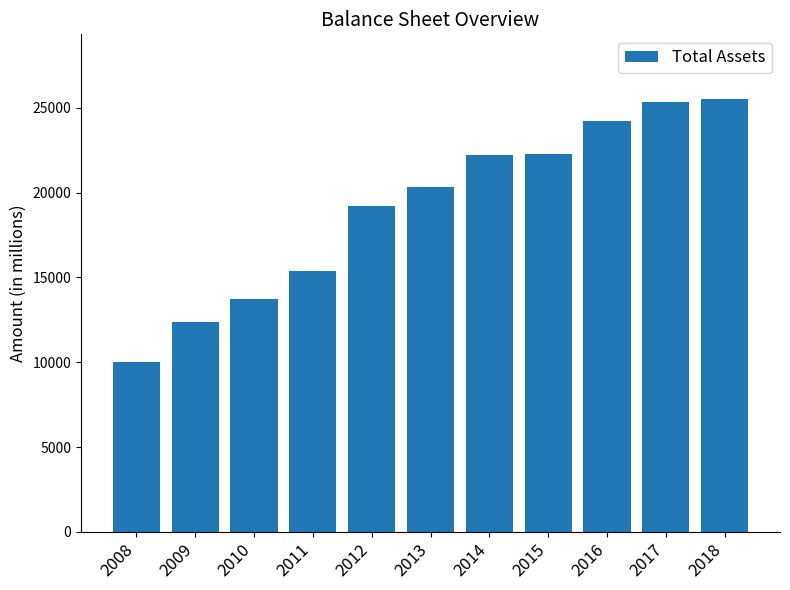

What is the sum of the values at 2010 and 2009?

26061